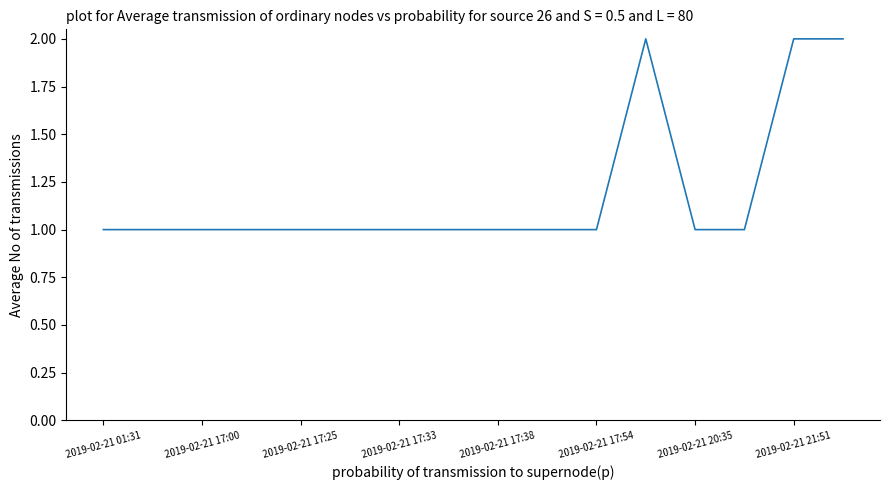

Does the chart have visible grid lines?

No